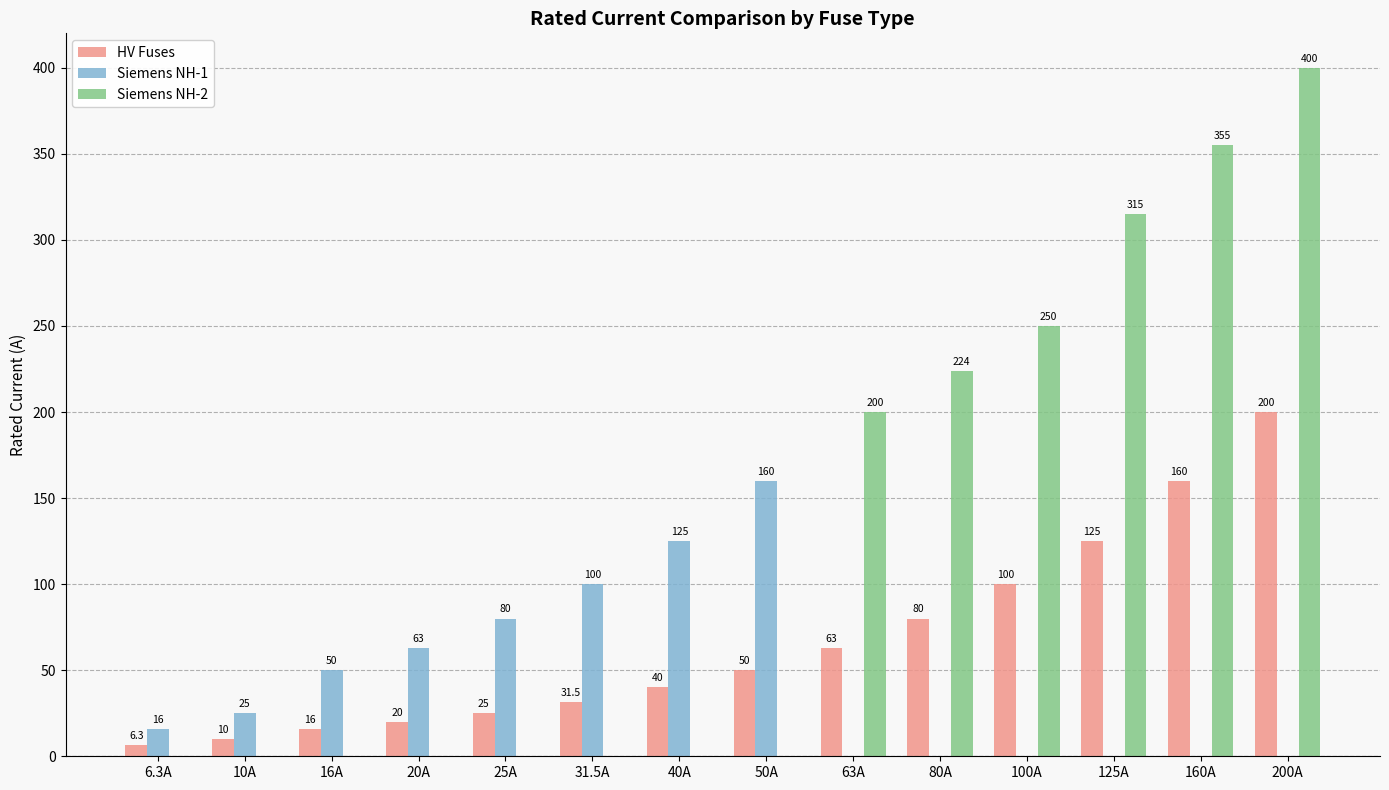

True or false: HV Fuses has a value of 31.8 at 80A.

False